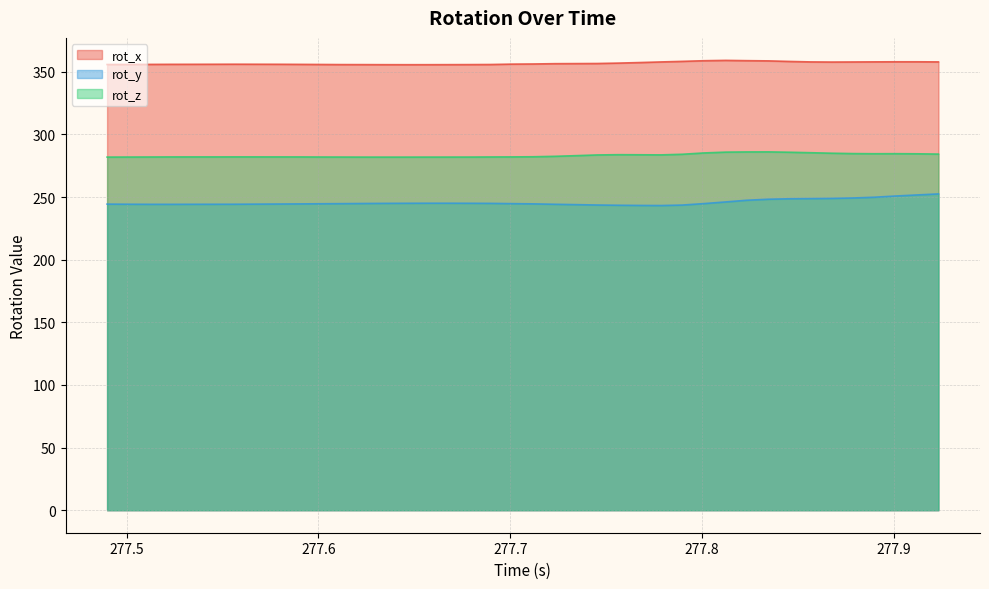

Reading left to right, extract all data points from this chart.

rot_x: 277.4898=355.7	277.5026=355.8	277.512=355.8	277.523=355.9	277.5343=355.9	277.5453=356.0	277.5563=356.0	277.5673=356.0	277.58=355.9	277.5912=355.9	277.6009=355.8	277.6121=355.7	277.623=355.7	277.6341=355.6	277.6452=355.6	277.6566=355.6	277.6677=355.6	277.6786=355.7	277.6898=355.8	277.7009=356.1	277.712=356.2	277.7231=356.4	277.7343=356.5	277.7454=356.6	277.7566=356.9	277.7676=357.3	277.7787=357.8	277.7897=358.3	277.8009=358.8	277.8123=359.1	277.8232=358.8	277.8346=358.7	277.8456=358.2	277.8566=357.8	277.8677=357.7	277.8787=357.8	277.8898=357.9	277.901=357.9	277.9121=357.9	277.9233=357.8
rot_y: 277.4898=244.3	277.5026=244.2	277.512=244.2	277.523=244.2	277.5343=244.2	277.5453=244.2	277.5563=244.2	277.5673=244.3	277.58=244.4	277.5912=244.5	277.6009=244.6	277.6121=244.7	277.623=244.8	277.6341=244.9	277.6452=245.0	277.6566=245.0	277.6677=245.0	277.6786=245.0	277.6898=244.9	277.7009=244.7	277.712=244.5	277.7231=244.2	277.7343=243.9	277.7454=243.6	277.7566=243.4	277.7676=243.3	277.7787=243.2	277.7897=243.6	277.8009=244.7	277.8123=246.1	277.8232=247.4	277.8346=248.2	277.8456=248.6	277.8566=248.7	277.8677=248.9	277.8787=249.2	277.8898=249.8	277.901=250.8	277.9121=251.6	277.9233=252.5
rot_z: 277.4898=281.9	277.5026=281.9	277.512=281.9	277.523=282.0	277.5343=282.0	277.5453=282.0	277.5563=282.0	277.5673=282.0	277.58=282.0	277.5912=282.0	277.6009=281.9	277.6121=281.9	277.623=281.9	277.6341=281.8	277.6452=281.8	277.6566=281.9	277.6677=281.9	277.6786=281.9	277.6898=282.0	277.7009=282.0	277.712=282.1	277.7231=282.5	277.7343=283.0	277.7454=283.6	277.7566=283.8	277.7676=283.7	277.7787=283.6	277.7897=284.1	277.8009=285.2	277.8123=285.8	277.8232=286.0	277.8346=286.0	277.8456=285.7	277.8566=285.4	277.8677=285.0	277.8787=284.7	277.8898=284.5	277.901=284.6	277.9121=284.5	277.9233=284.3